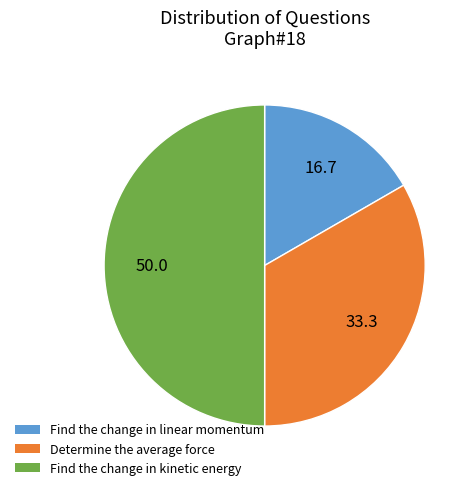

True or false: Find the change in linear momentum accounts for 17% of the total.

True